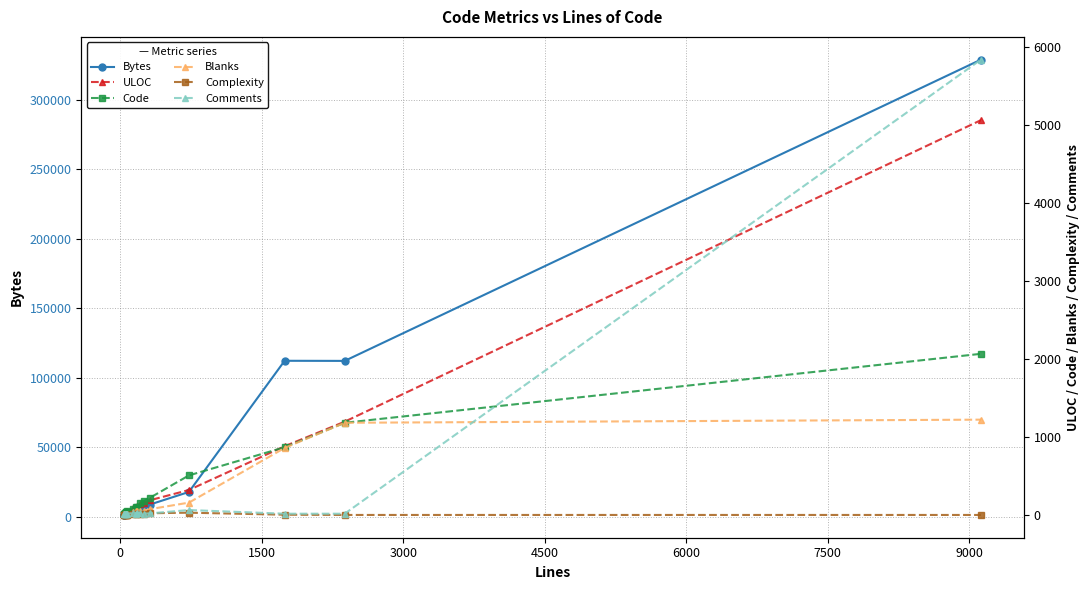

True or false: Bytes has more than 2 interior local peaks.

True